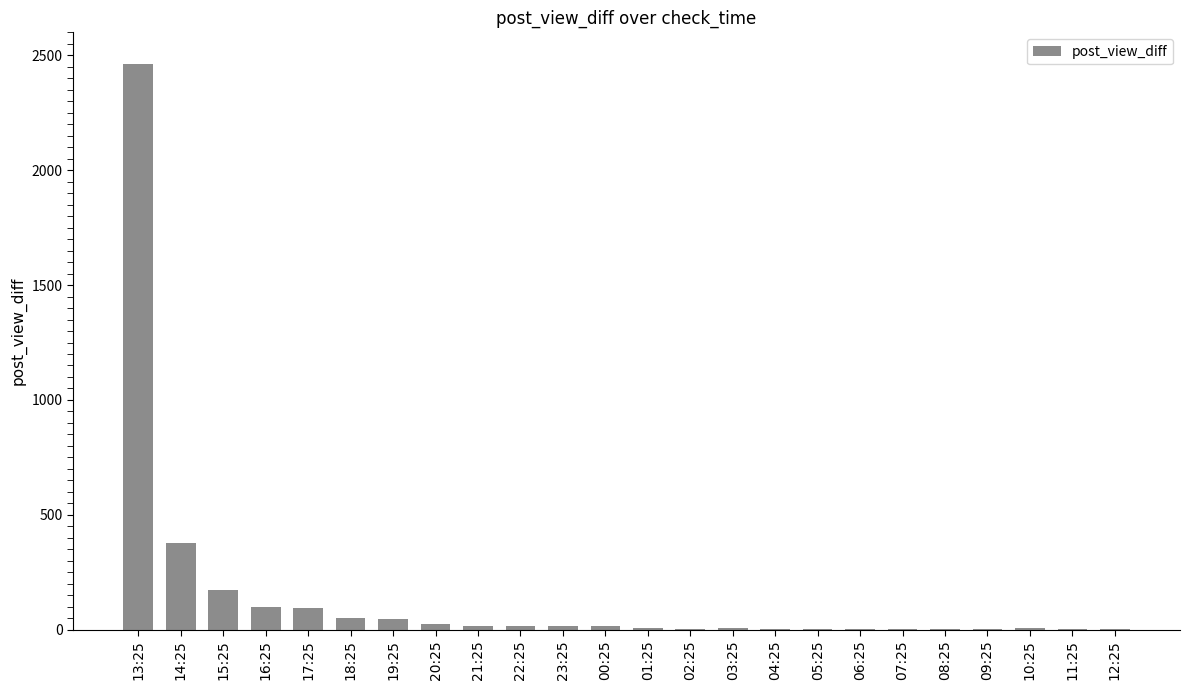

What is the maximum value shown in the chart?

2464